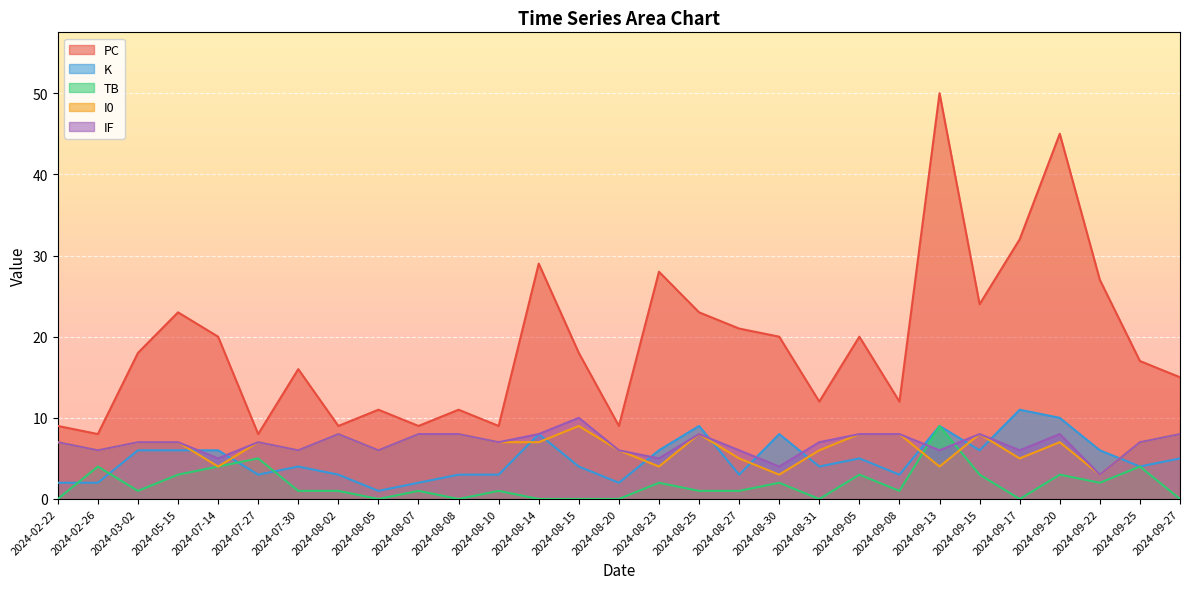

Which category has the lowest value in the IF series?

2024-09-22